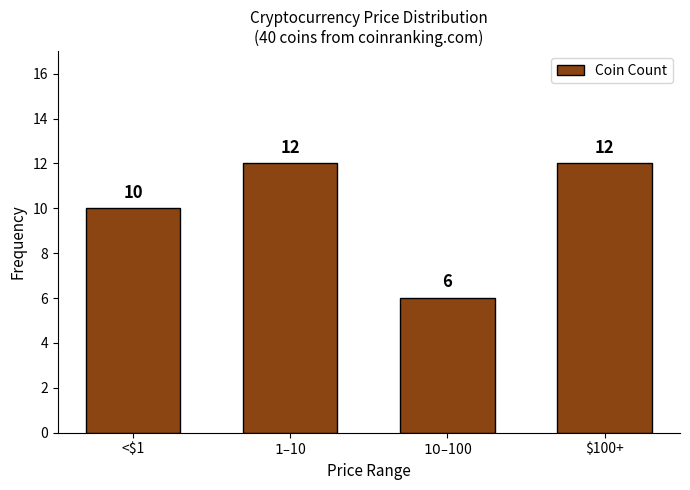

Reading left to right, what are all the values shown in this chart?

10	12	6	12